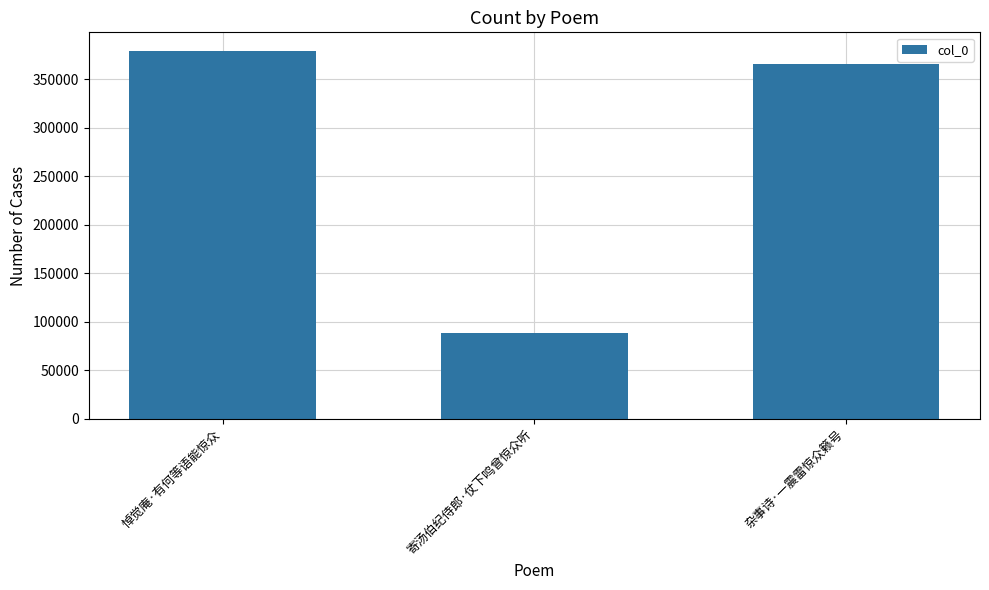

Are the bars horizontal?

No